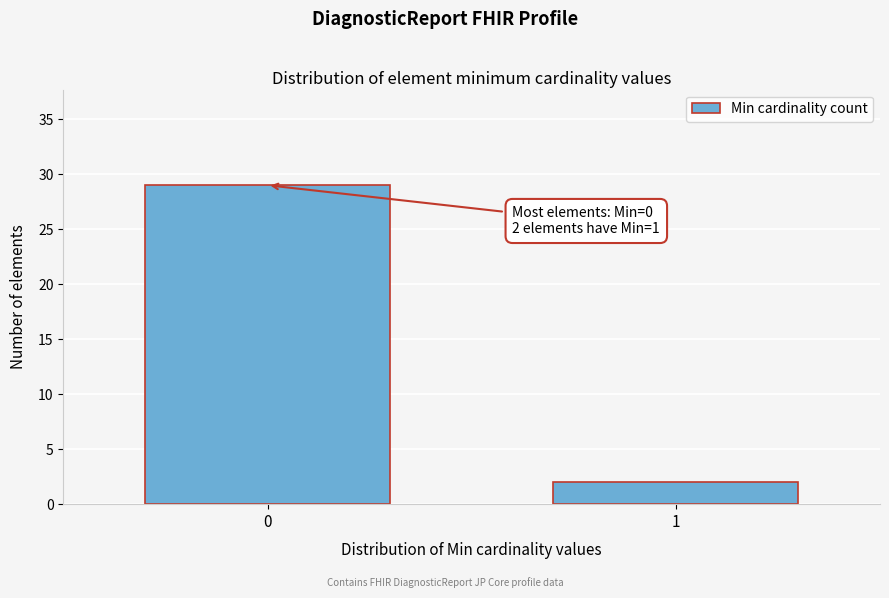

Reading left to right, what are all the values shown in this chart?

0=29	1=2